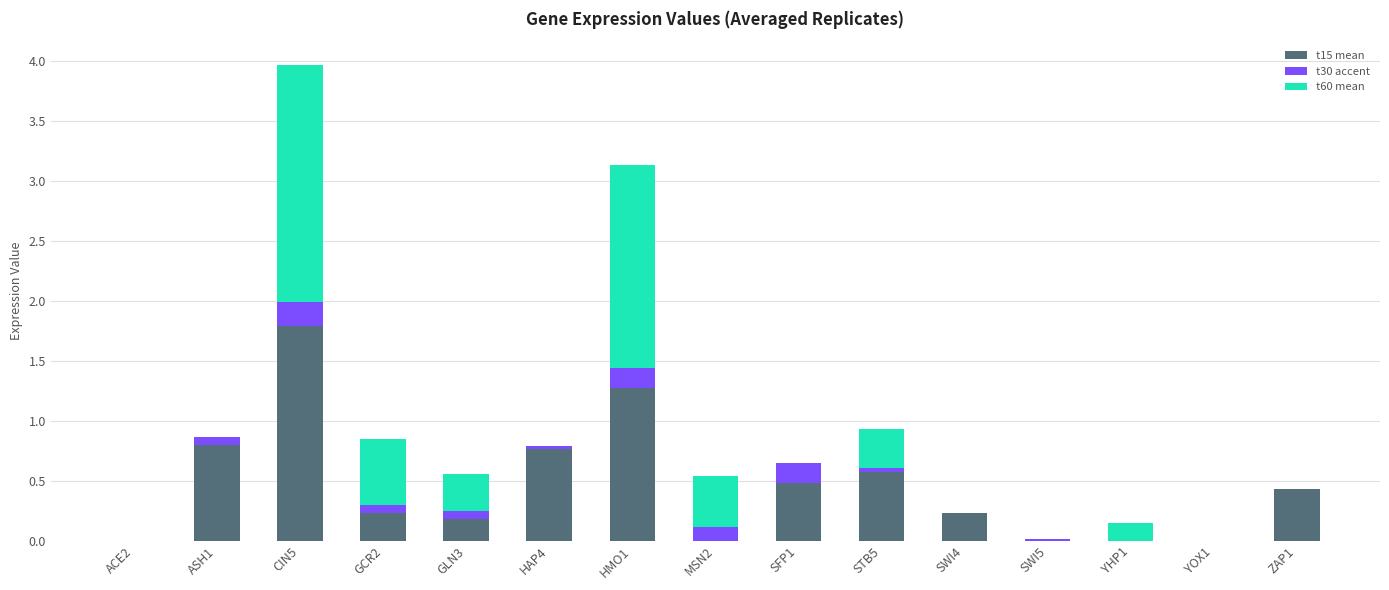

What are all the series names shown in the legend?

t15 mean, t30 accent, t60 mean